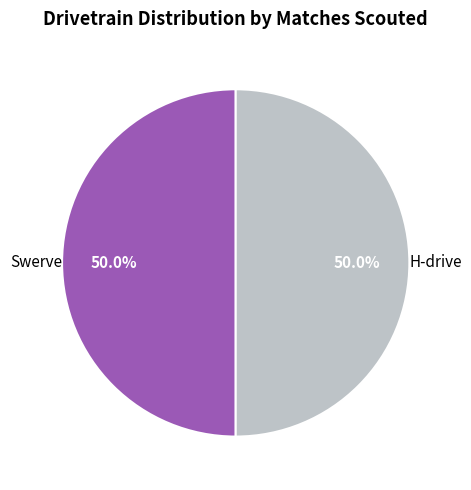

Count the number of slices in the pie.

2